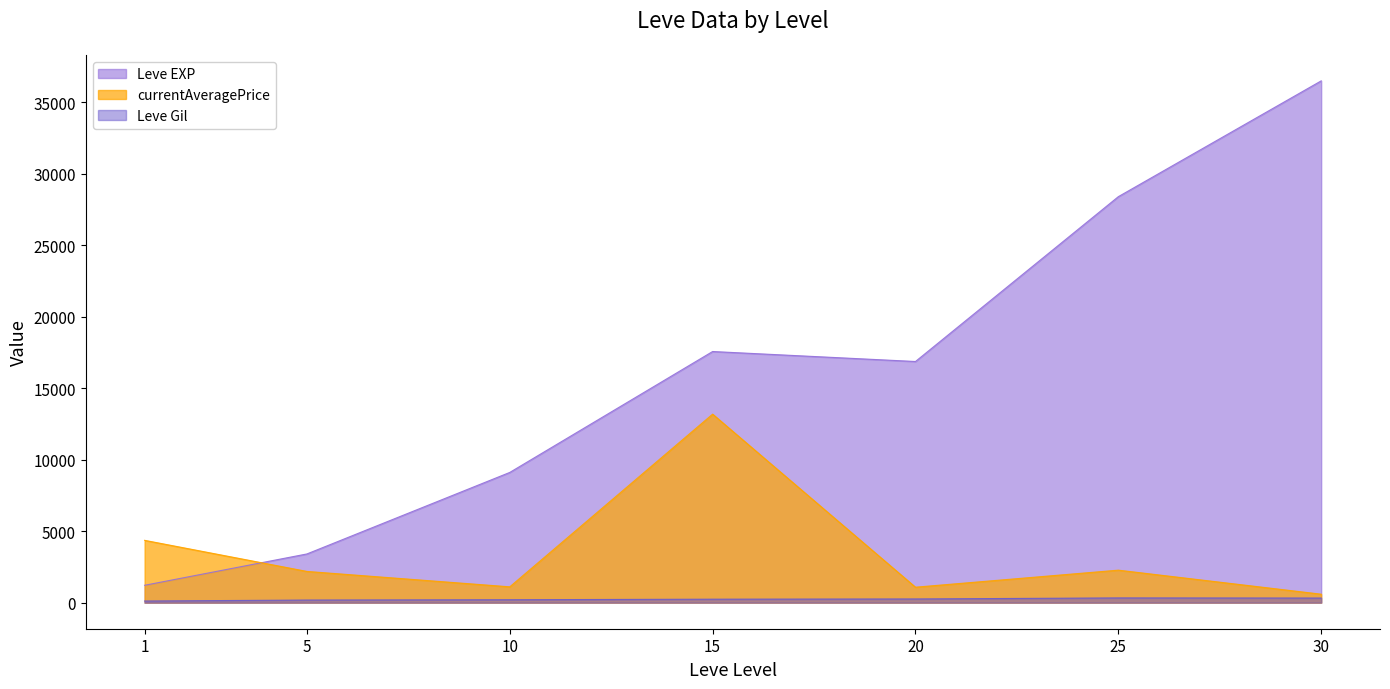

Rank the series at 15 from lowest to highest value.

Leve Gil, currentAveragePrice, Leve EXP